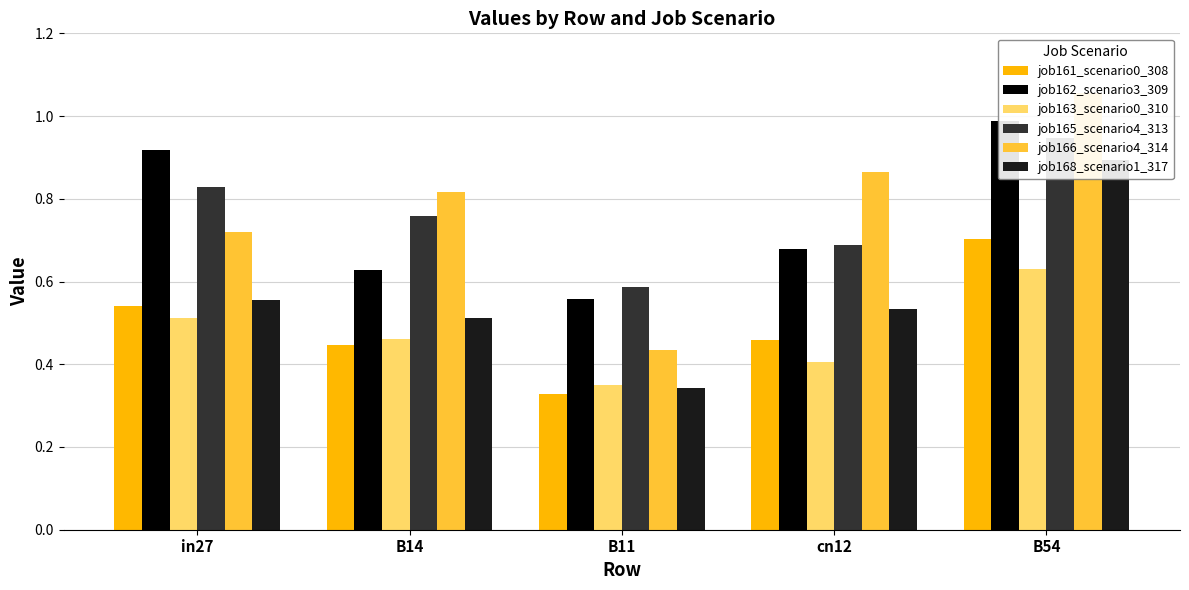

How many categories are shown in the chart?

5